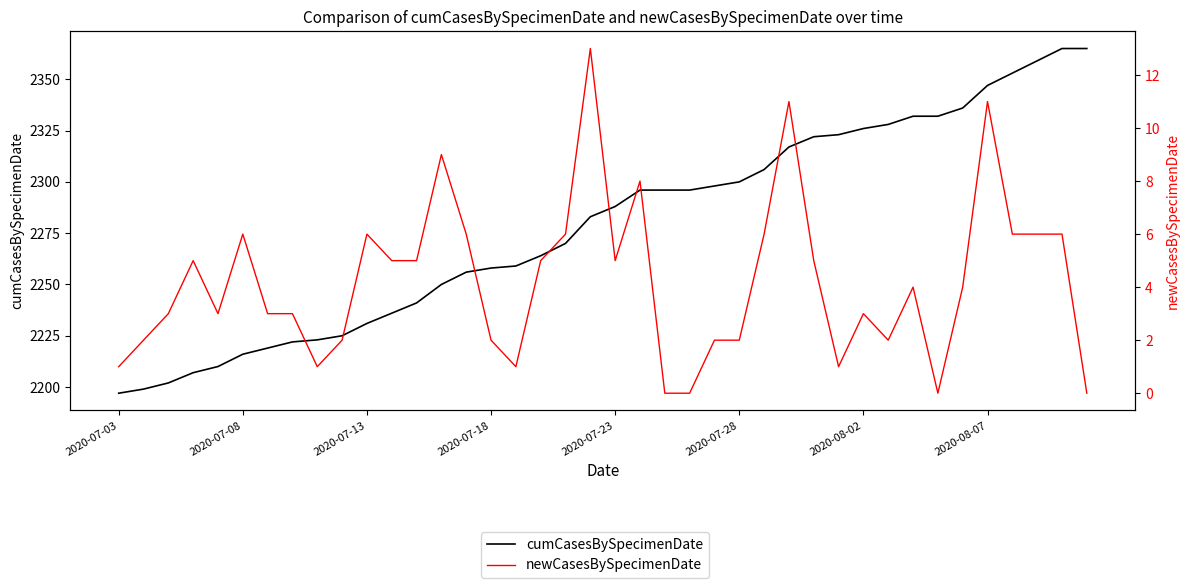

Which series changed the most between 13 and 18?

cumCasesBySpecimenDate